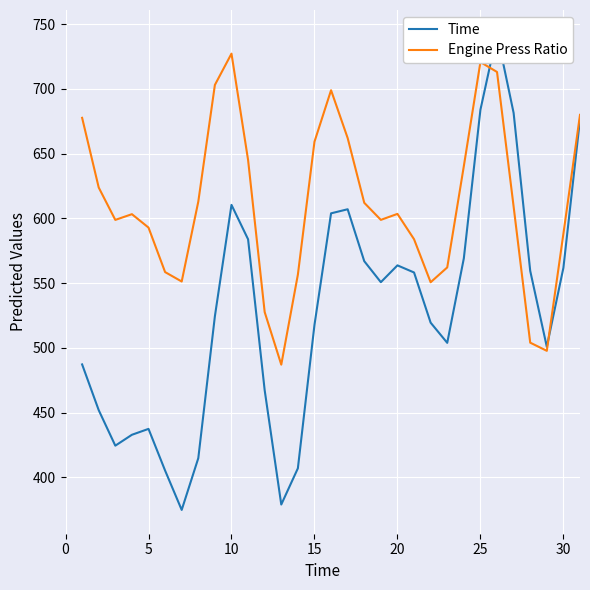

Is it true that Engine Press Ratio equals 727.3 at 10?

True